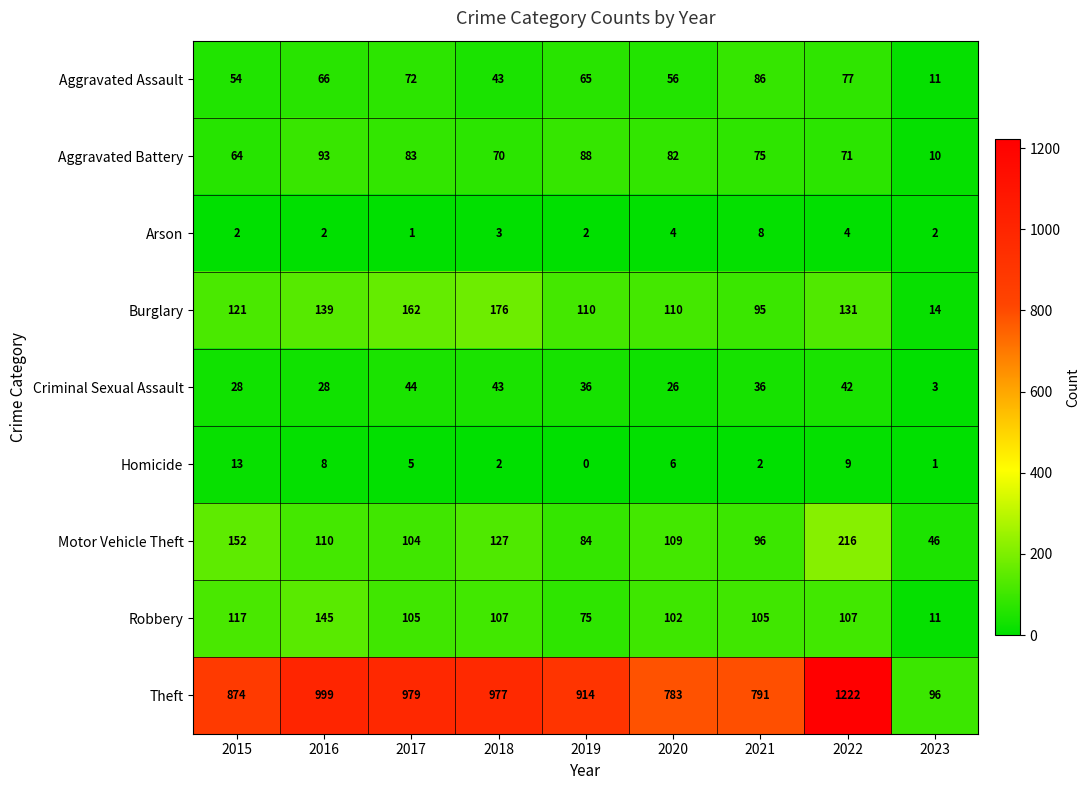

What is the total value across all series at 2023?

194